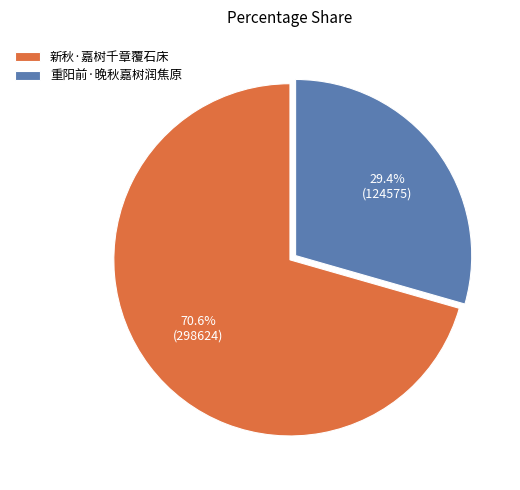

What is the ratio of the value at 重阳前·晚秋嘉树润焦原 to the value at 新秋·嘉树千章覆石床?

0.4